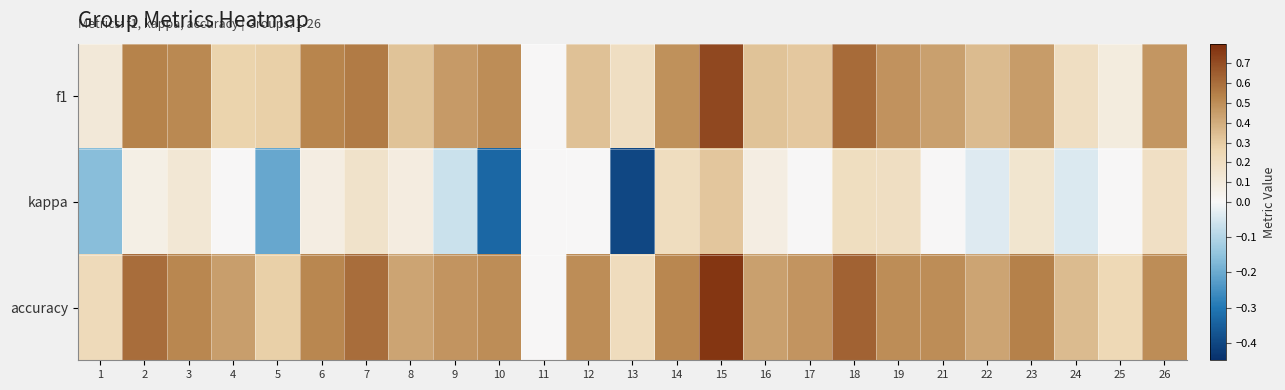

Reading left to right, what are all the values shown in this chart?

f1: 1=0.1	2=0.5	3=0.5	4=0.3	5=0.3	6=0.5	7=0.6	8=0.3	9=0.5	10=0.5	11=0.0	12=0.3	13=0.2	14=0.5	15=0.7	16=0.3	17=0.3	18=0.6	19=0.5	21=0.4	22=0.4	23=0.5	24=0.2	25=0.1	26=0.5
kappa: 1=-0.2	2=0.1	3=0.1	4=0.0	5=-0.2	6=0.1	7=0.2	8=0.1	9=-0.1	10=-0.3	11=0.0	12=0.0	13=-0.4	14=0.2	15=0.3	16=0.1	17=0.0	18=0.2	19=0.2	21=0.0	22=-0.0	23=0.1	24=-0.0	25=0.0	26=0.2
accuracy: 1=0.2	2=0.6	3=0.5	4=0.4	5=0.3	6=0.5	7=0.6	8=0.4	9=0.5	10=0.5	11=0.0	12=0.5	13=0.2	14=0.5	15=0.8	16=0.4	17=0.5	18=0.6	19=0.5	21=0.5	22=0.4	23=0.5	24=0.4	25=0.2	26=0.5